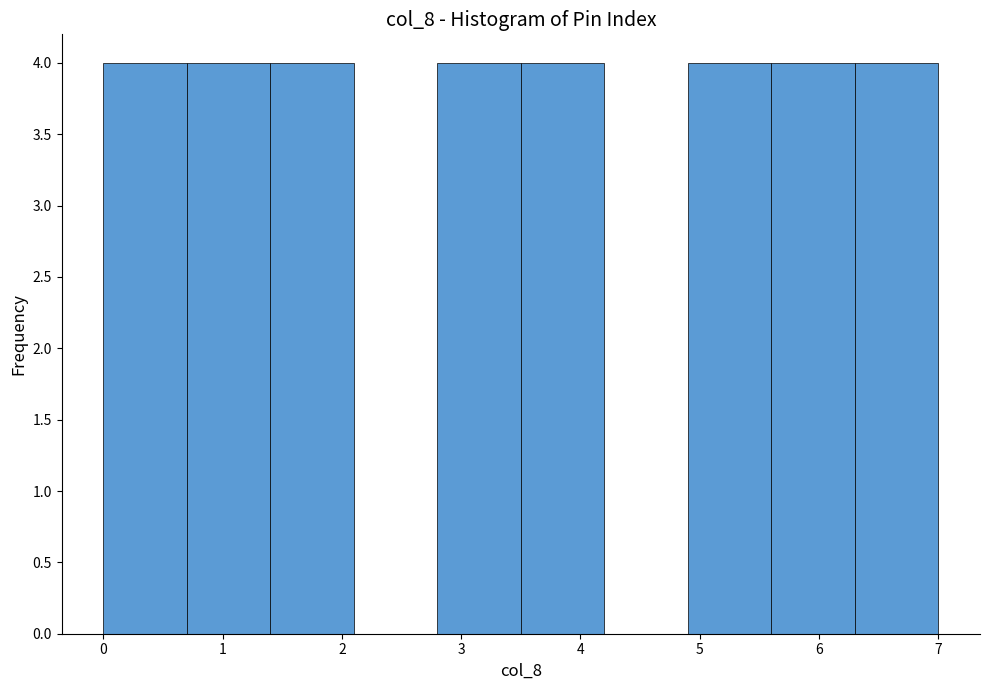

Reading left to right, list every bar in this chart as the range it spans on the x-axis followed by its height. The values are not printed on the chart, so give them approximately, as read against the axis.

0.0 to 0.7: 4
0.7 to 1.4: 4
1.4 to 2.1: 4
2.1 to 2.8: 0
2.8 to 3.5: 4
3.5 to 4.2: 4
4.2 to 4.9: 0
4.9 to 5.6: 4
5.6 to 6.3: 4
6.3 to 7.0: 4